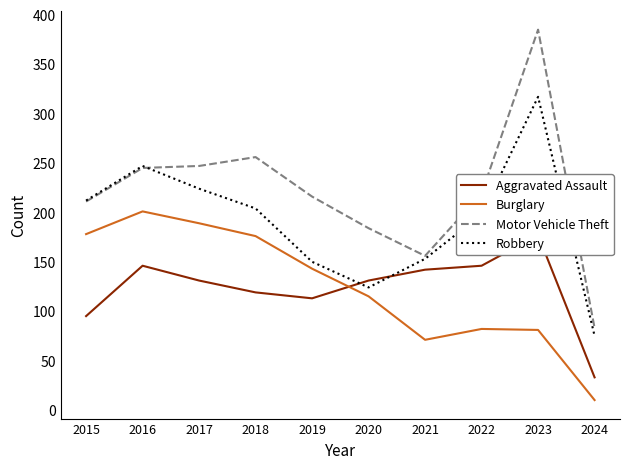

What is the value of the Robbery point at the 3rd from the left?

224